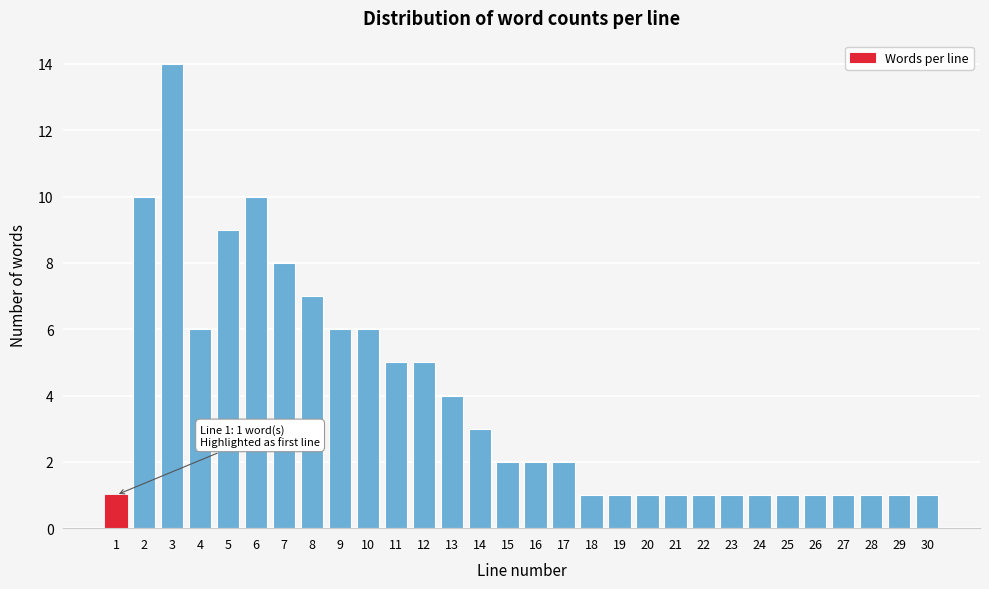

Reading left to right, list all the values displayed in this chart.

1=1	2=10	3=14	4=6	5=9	6=10	7=8	8=7	9=6	10=6	11=5	12=5	13=4	14=3	15=2	16=2	17=2	18=1	19=1	20=1	21=1	22=1	23=1	24=1	25=1	26=1	27=1	28=1	29=1	30=1